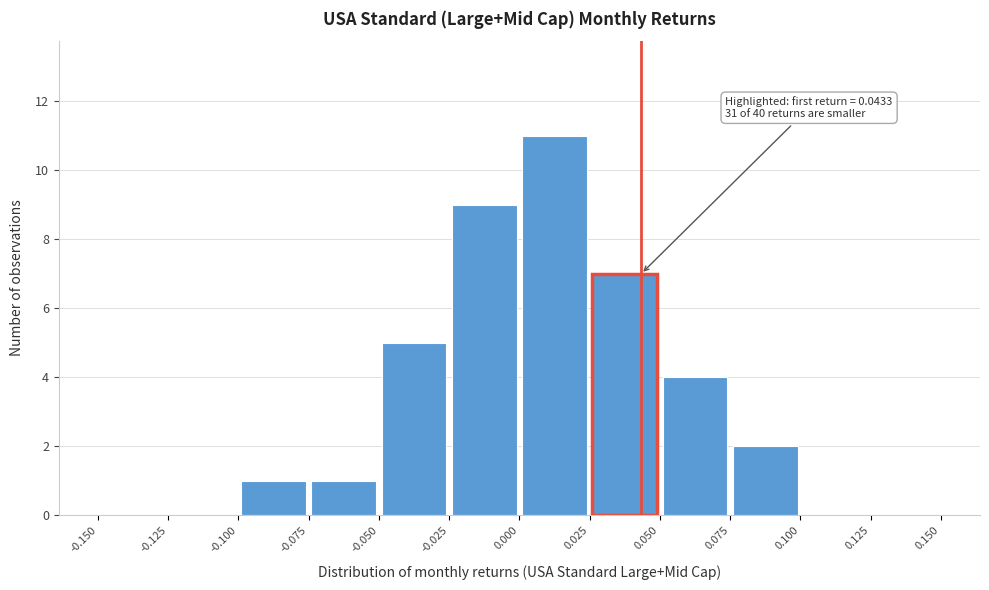

Over which range of the x-axis is the bar tallest?

0.000 to 0.025